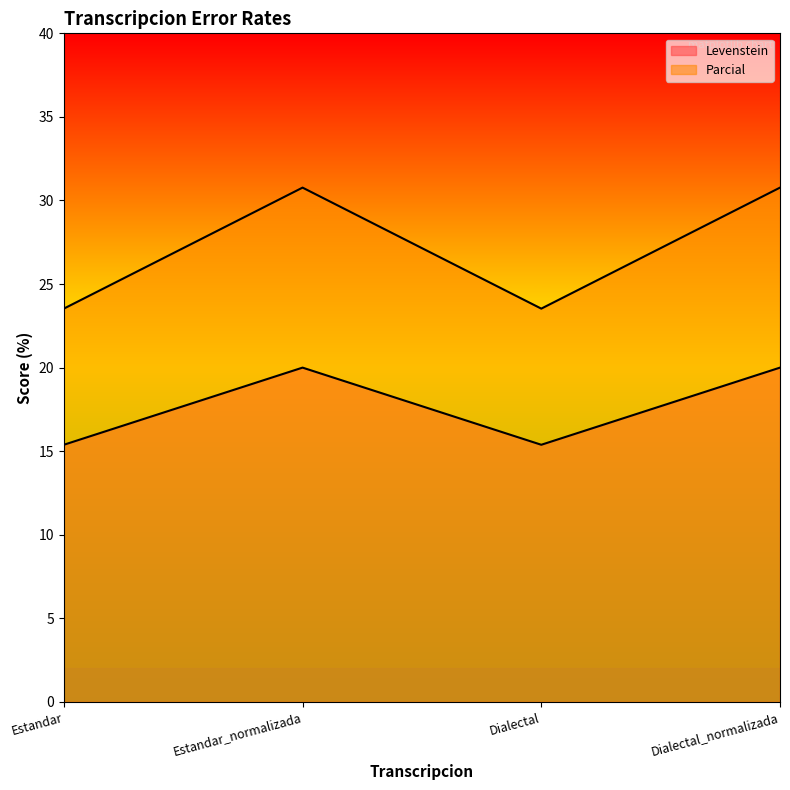

True or false: Levenstein has more than 1 interior local peaks.

False